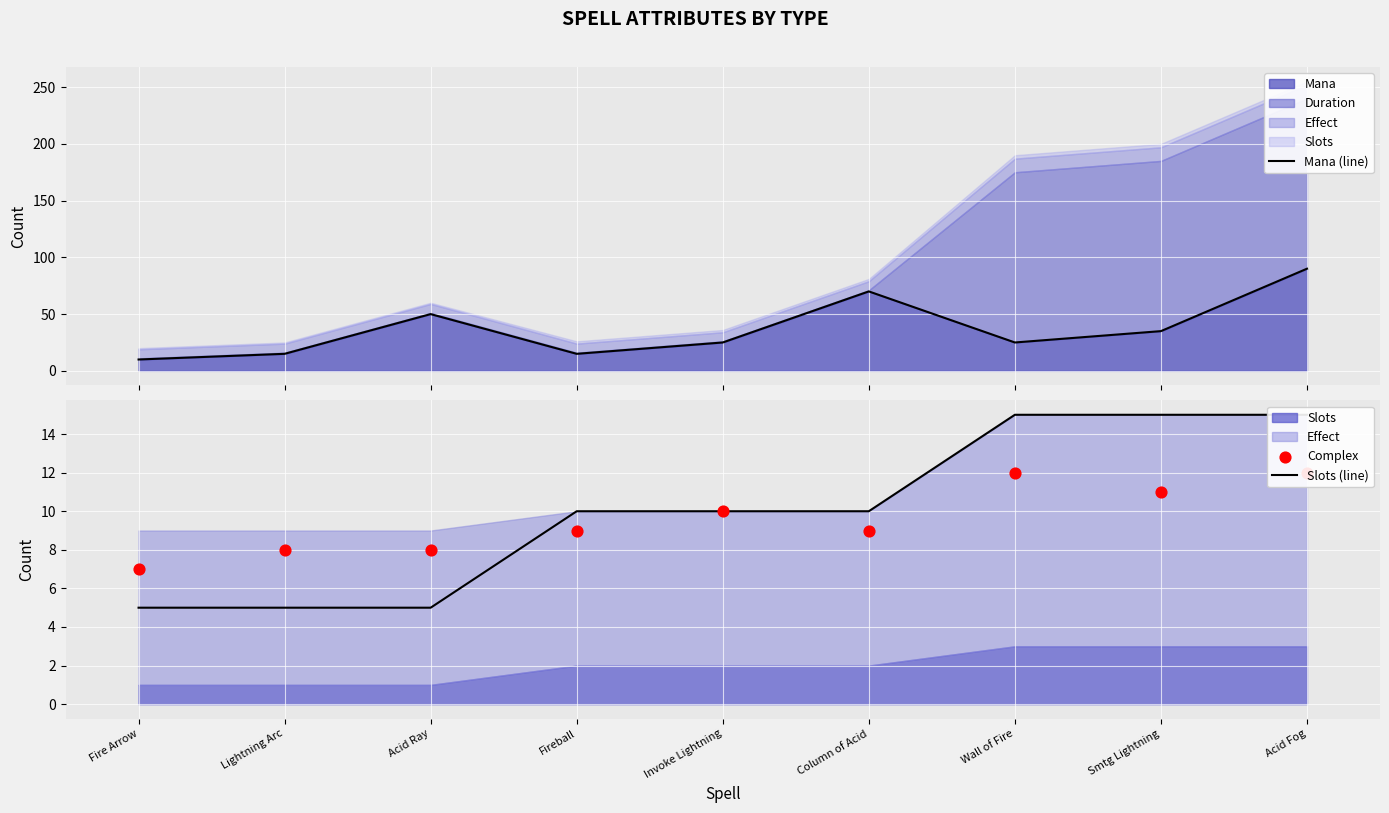

What is the total value across all series at Fireball?

34